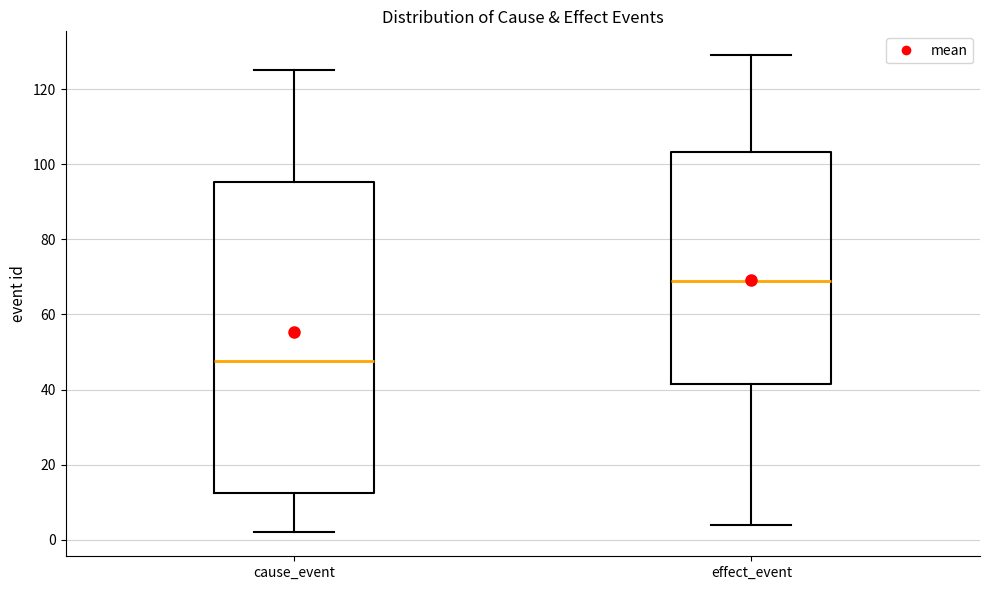

Reading left to right, transcribe this box plot: for each box, give where its median line is, the range the box spans, and where its two whiskers end, as read against the y-axis. The values are not printed on the chart, so give them approximately, as read against the axis.

cause_event: median 48, box 12 to 96, whiskers 2 to 126
effect_event: median 70, box 42 to 104, whiskers 4 to 130